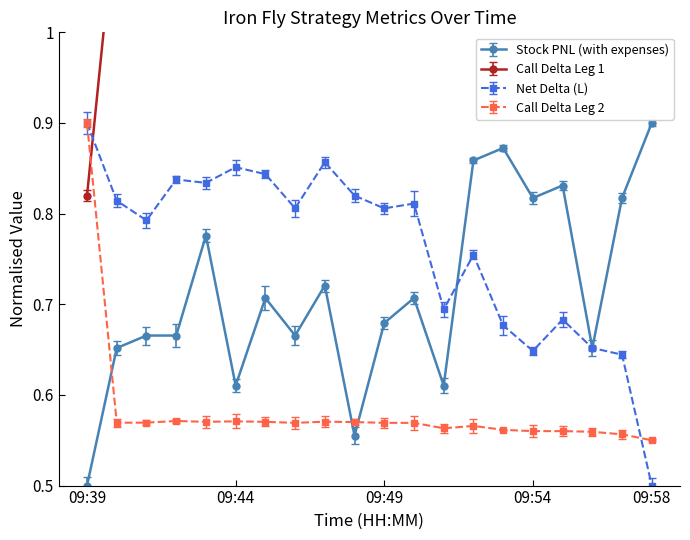

Does the chart display data point markers on the line(s)?

Yes